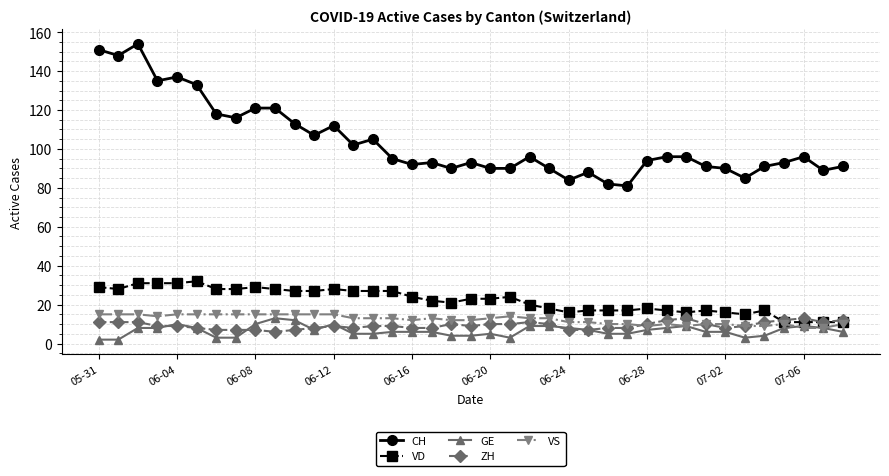

What is the maximum value shown in the chart?

154